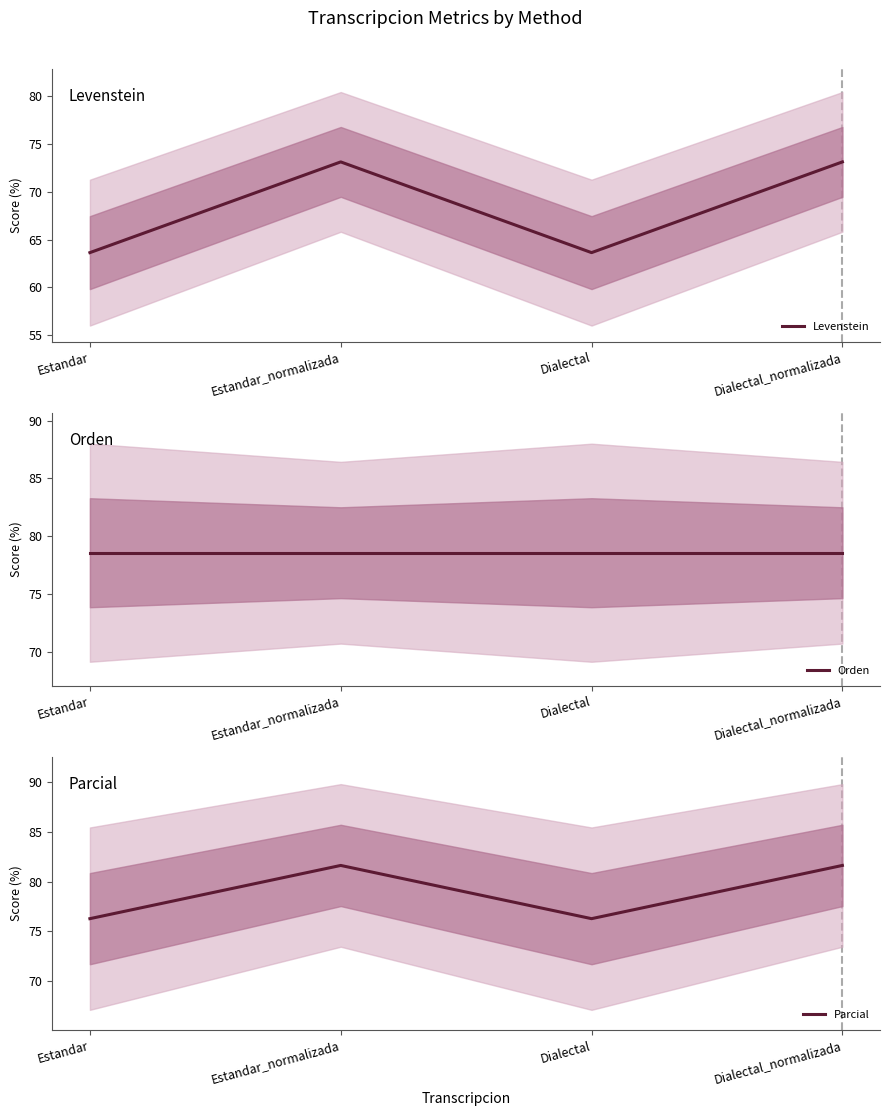

Is the value of Parcial at Dialectal greater than the value of Levenstein at Estandar?

Yes